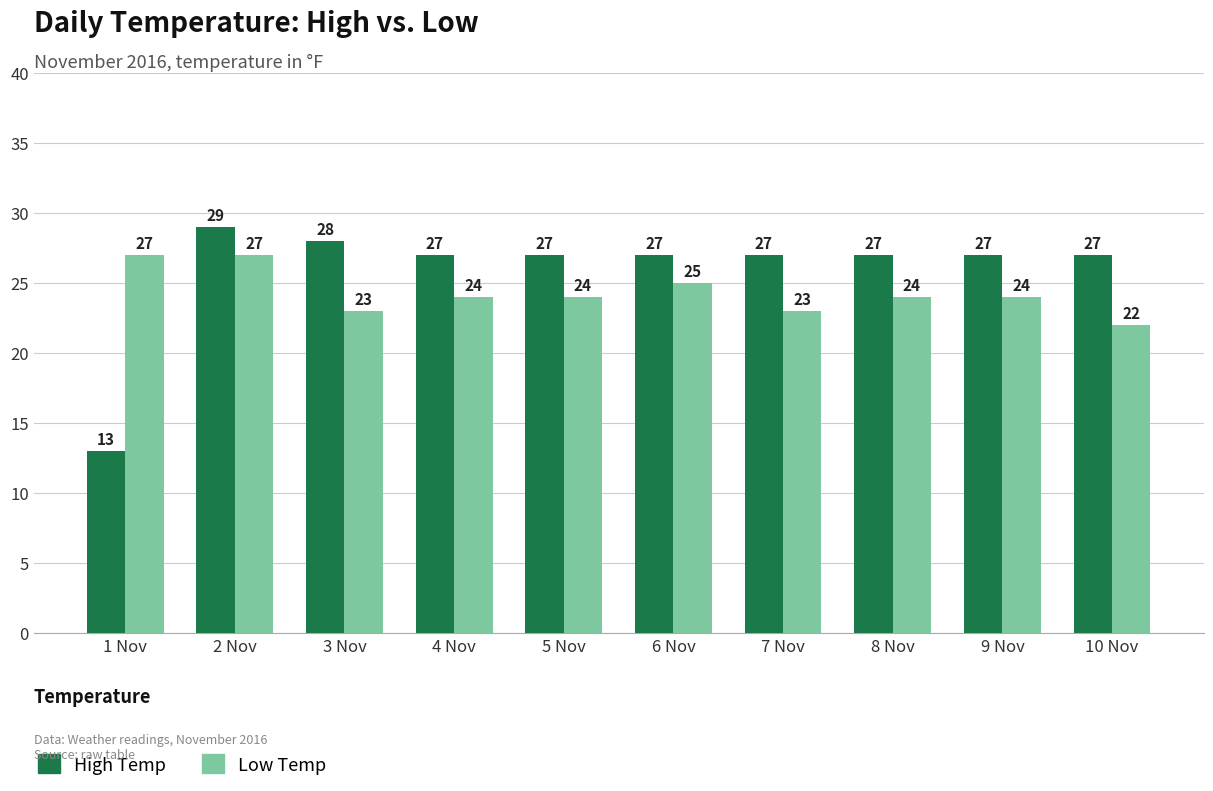

Does the chart contain stacked bars?

No